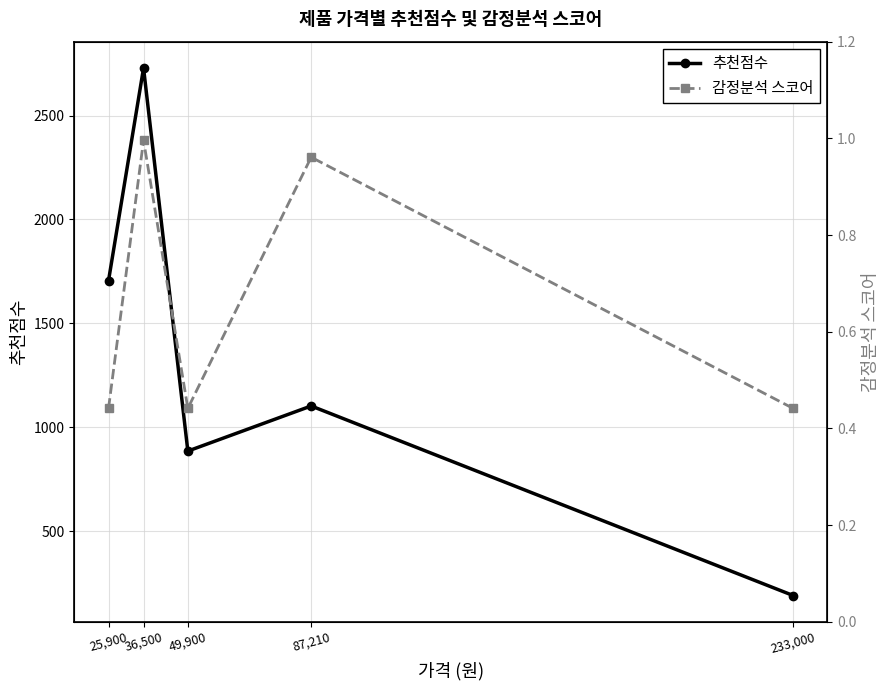

At which label does 추천점수 first exceed 1101?

25,900